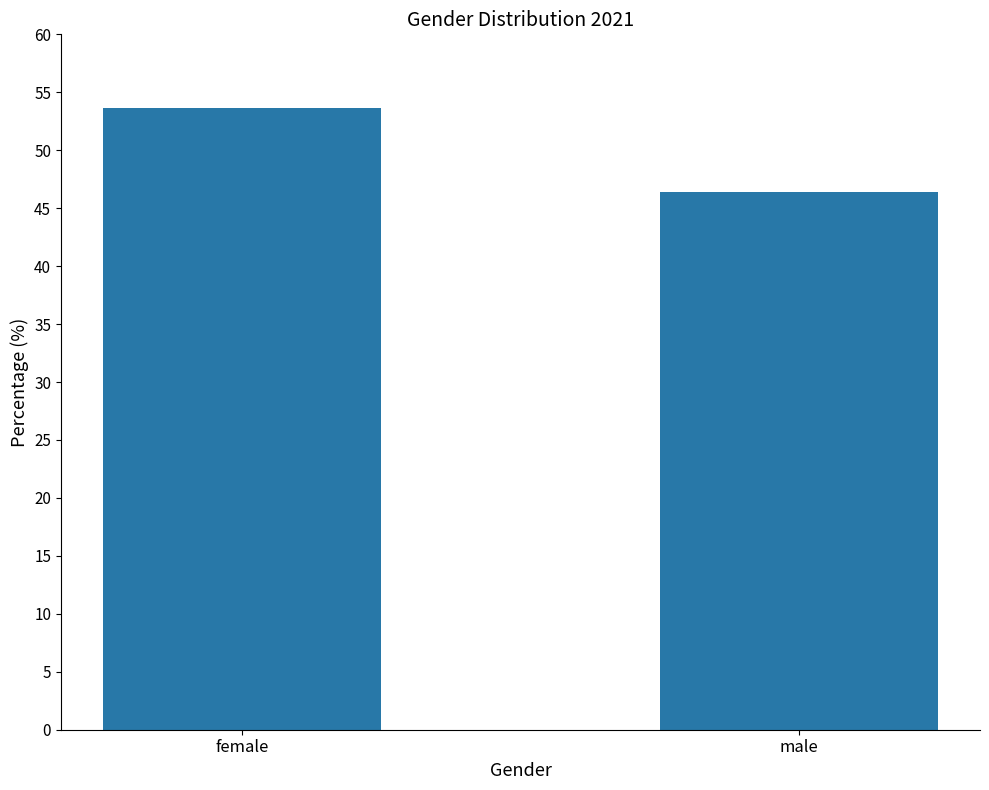

What position from the left is female?

1